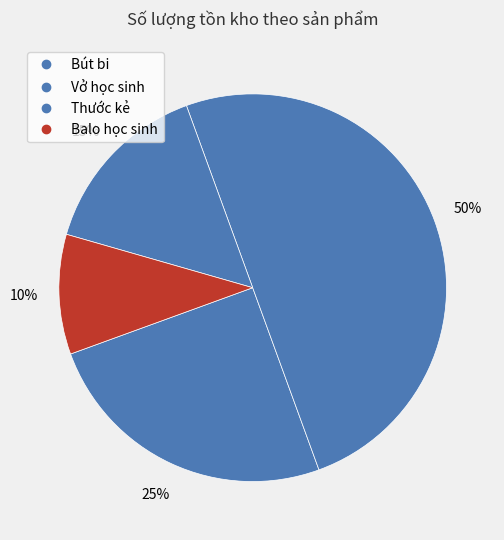

Count the number of slices in the pie.

4